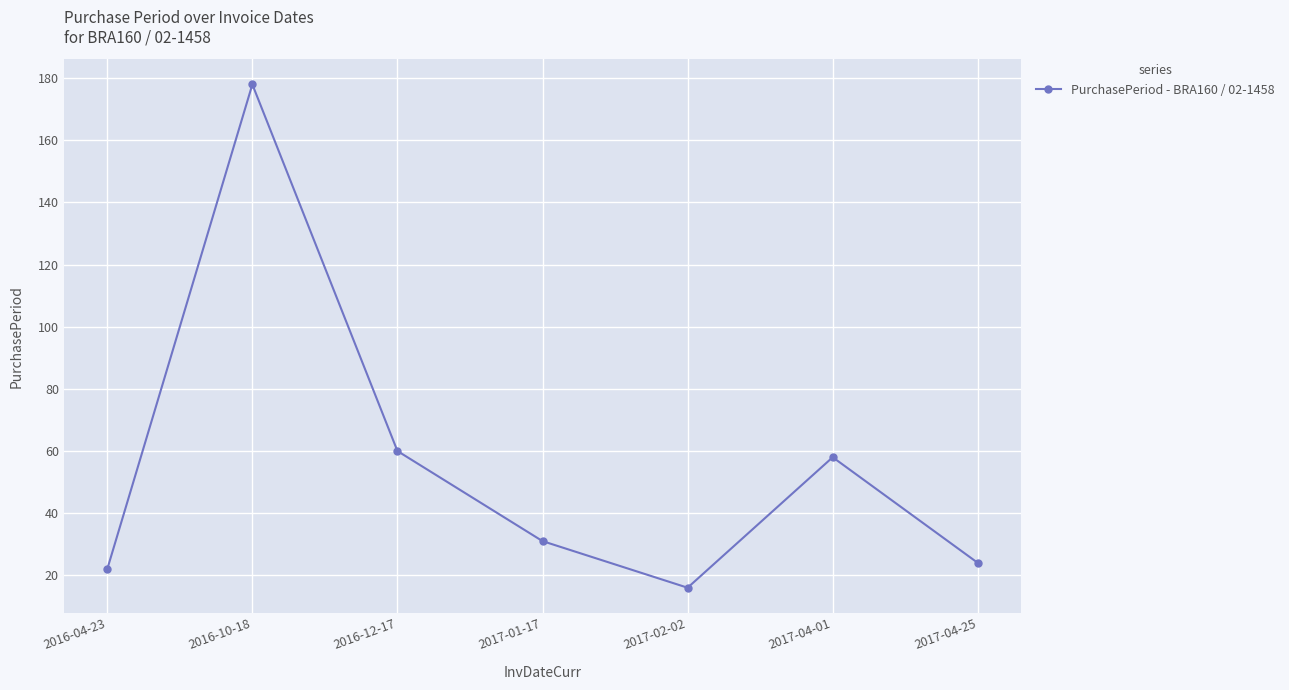

True or false: there are more than 2 points higher than both neighbors.

False